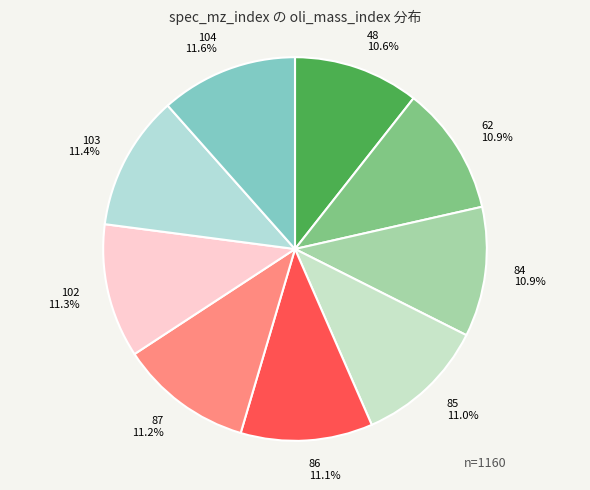

Is there a majority slice in this chart?

No